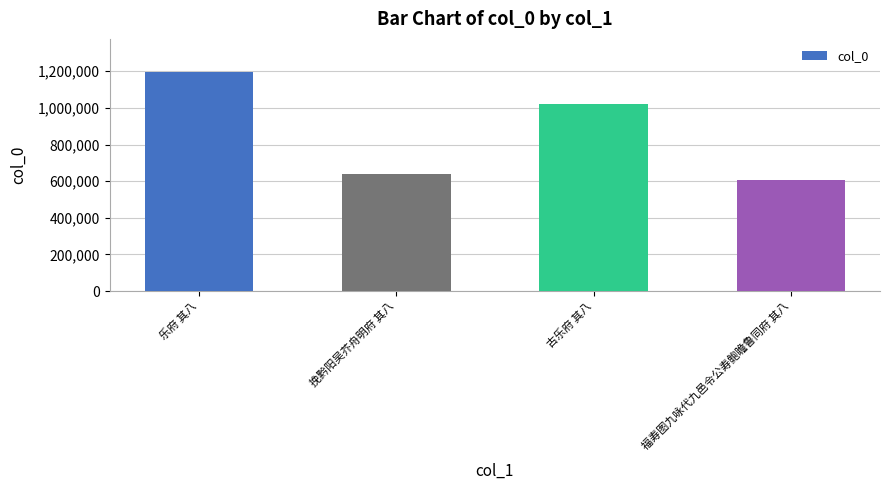

Are the bars horizontal?

No